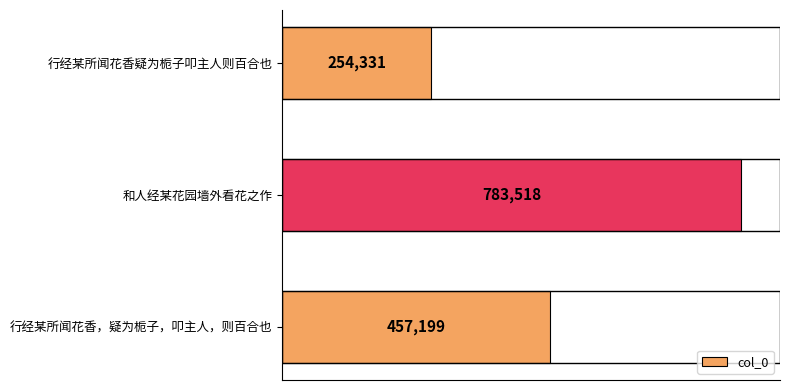

Rank the categories by value from lowest to highest.

行经某所闻花香疑为栀子叩主人则百合也, 行经某所闻花香，疑为栀子，叩主人，则百合也, 和人经某花园墙外看花之作